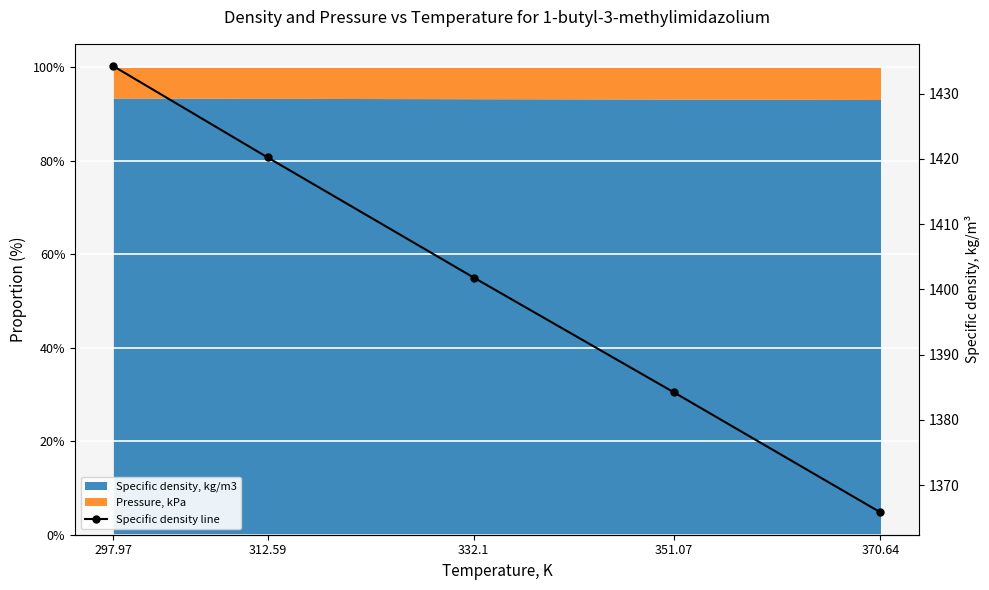

At which label is the value closest to 1400?

332.1